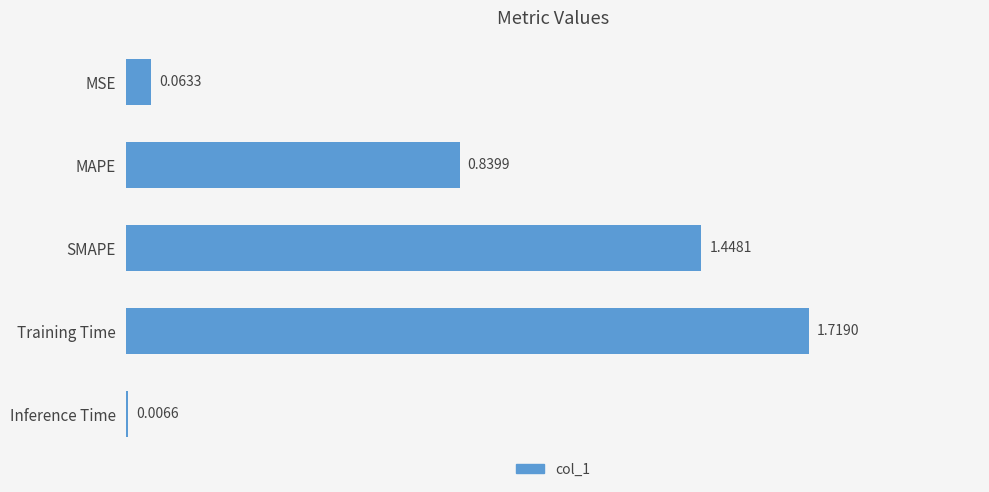

At which label is the value closest to 0?

Inference Time